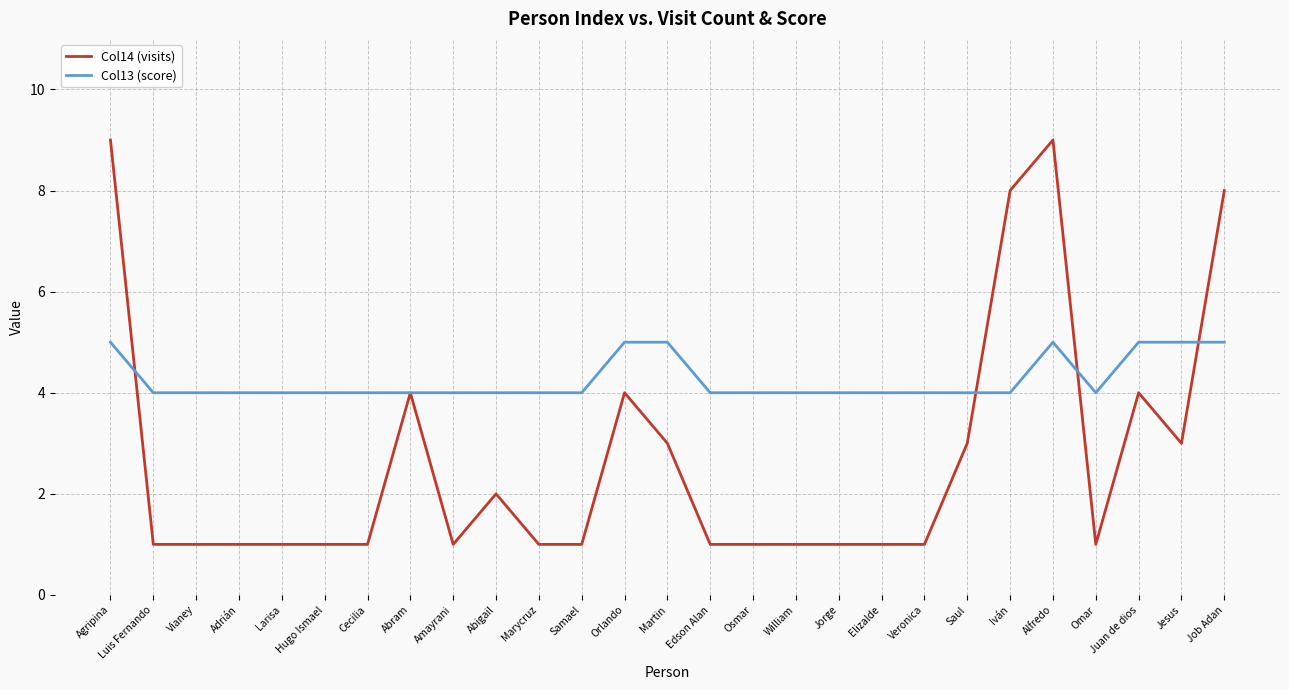

Rank the series at William from highest to lowest value.

Col13 (score), Col14 (visits)